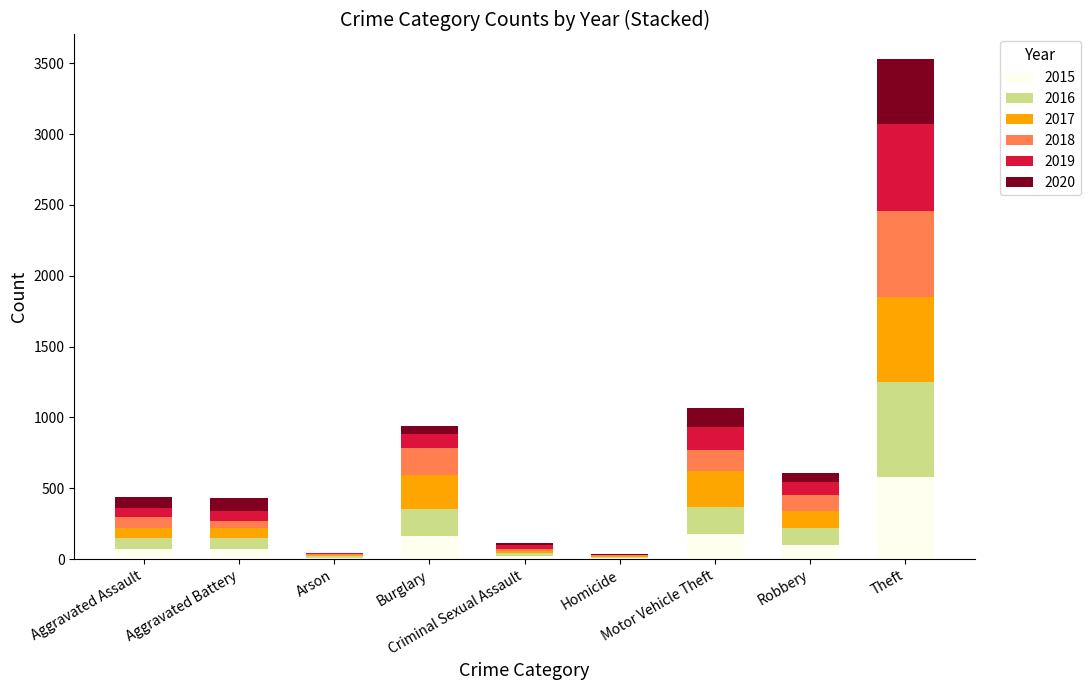

What is the maximum value for 2015?

577